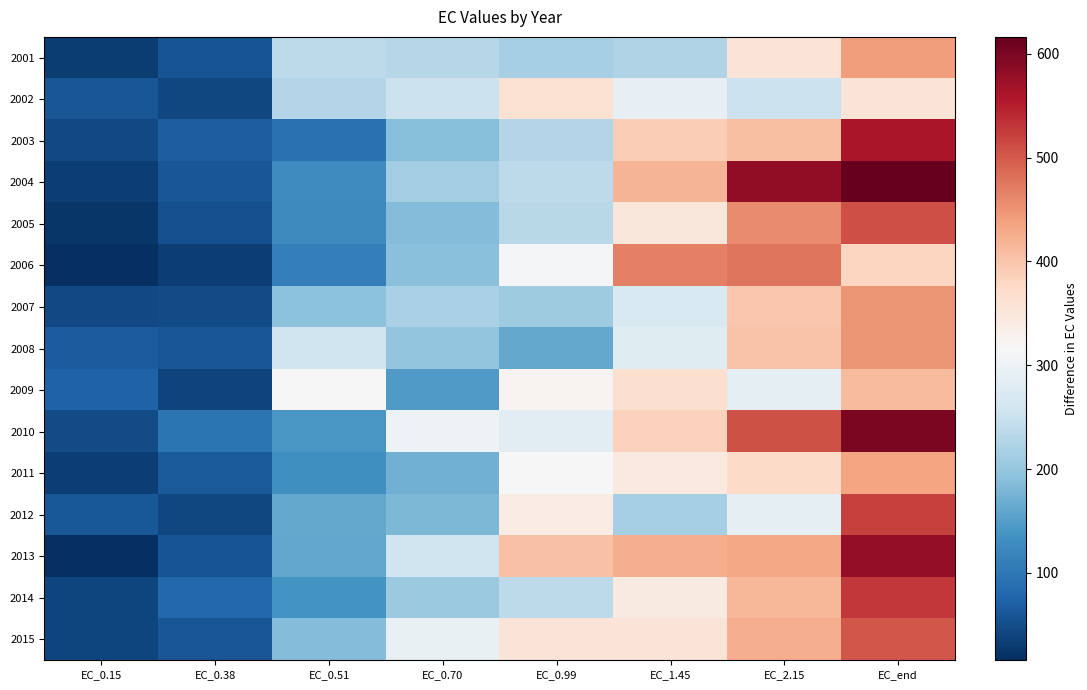

What is the spread (max minus min) of values at EC_end?

262.6